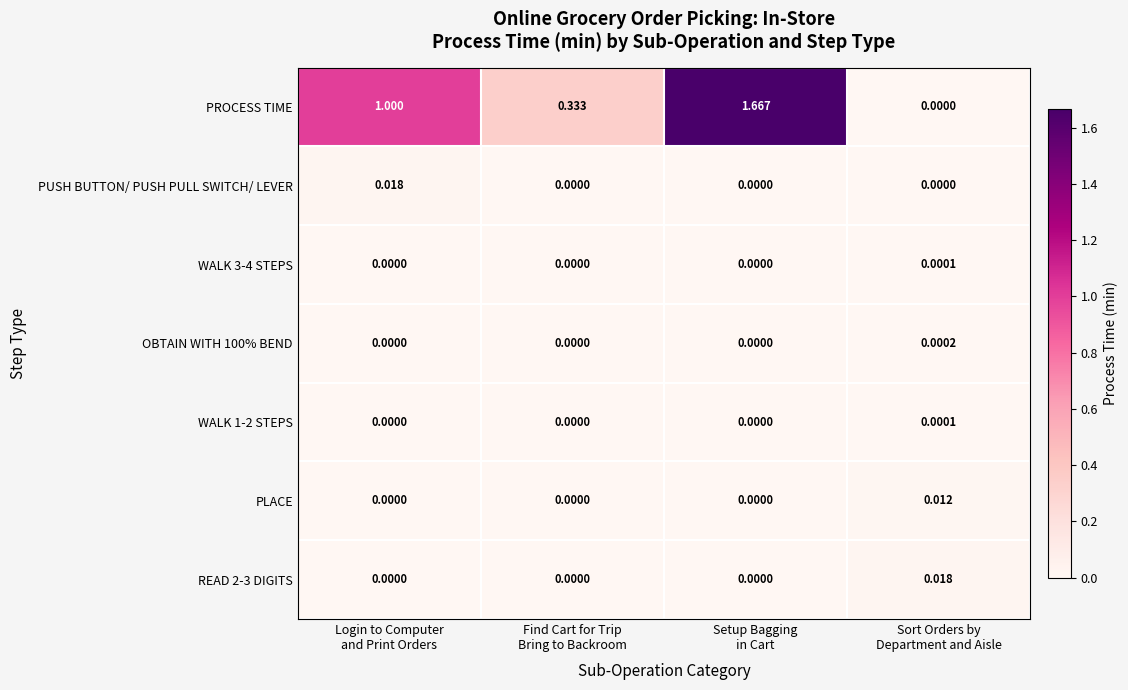

Which series has the widest spread of values?

PROCESS TIME